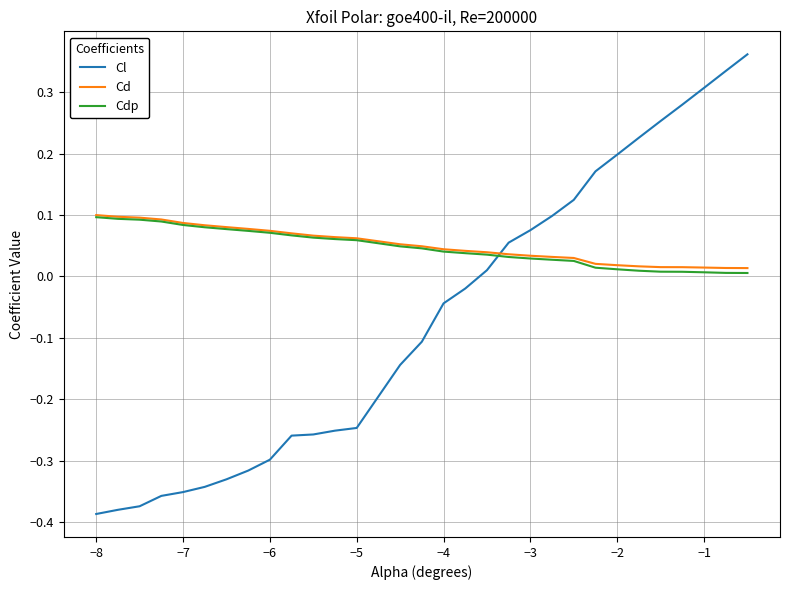

True or false: Cl and Cd intersect in this chart.

True